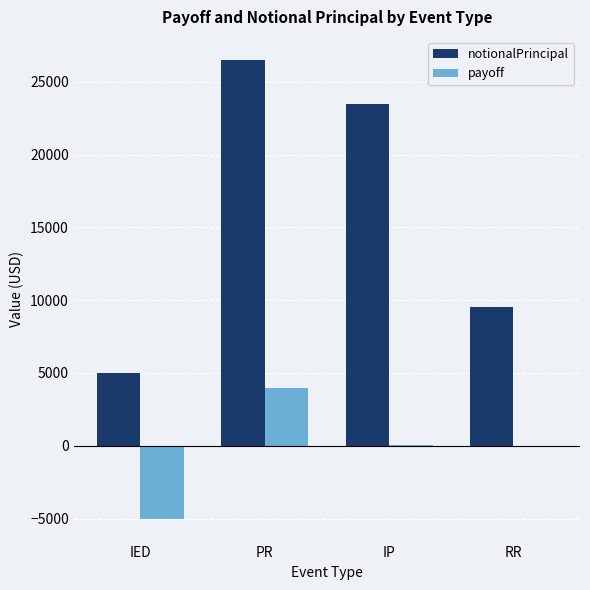

What is the maximum value shown in the chart?

26500.0